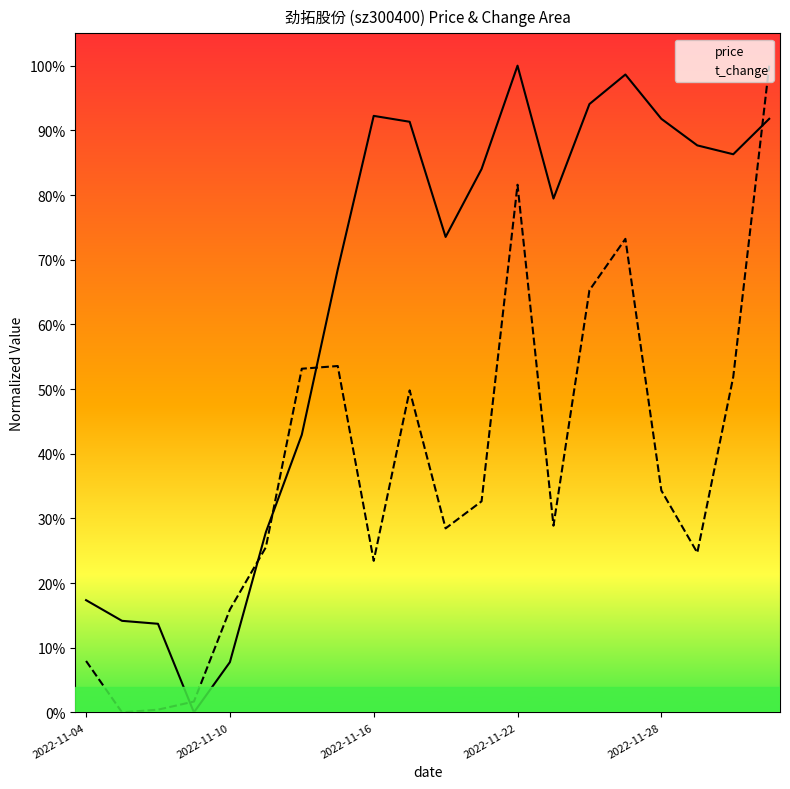

How many data points does each series have?

20